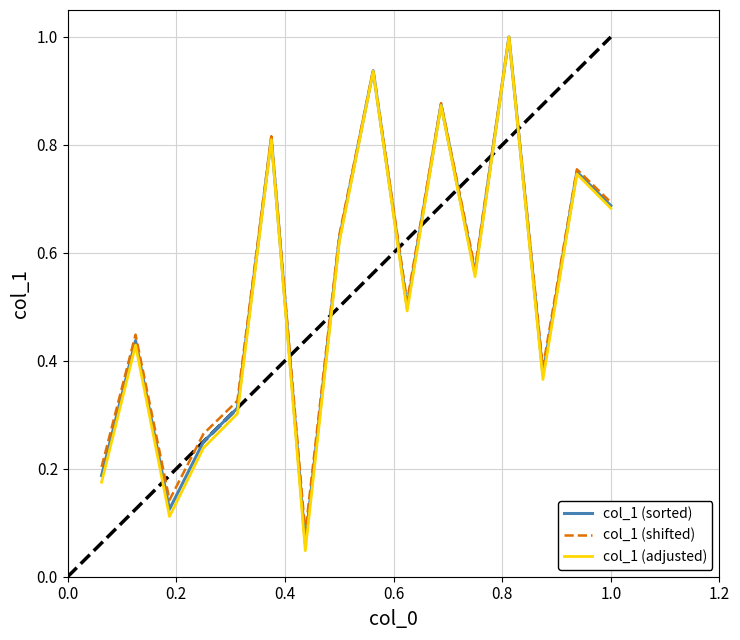

What is the highest value of the col_1 (sorted) series?

1.0